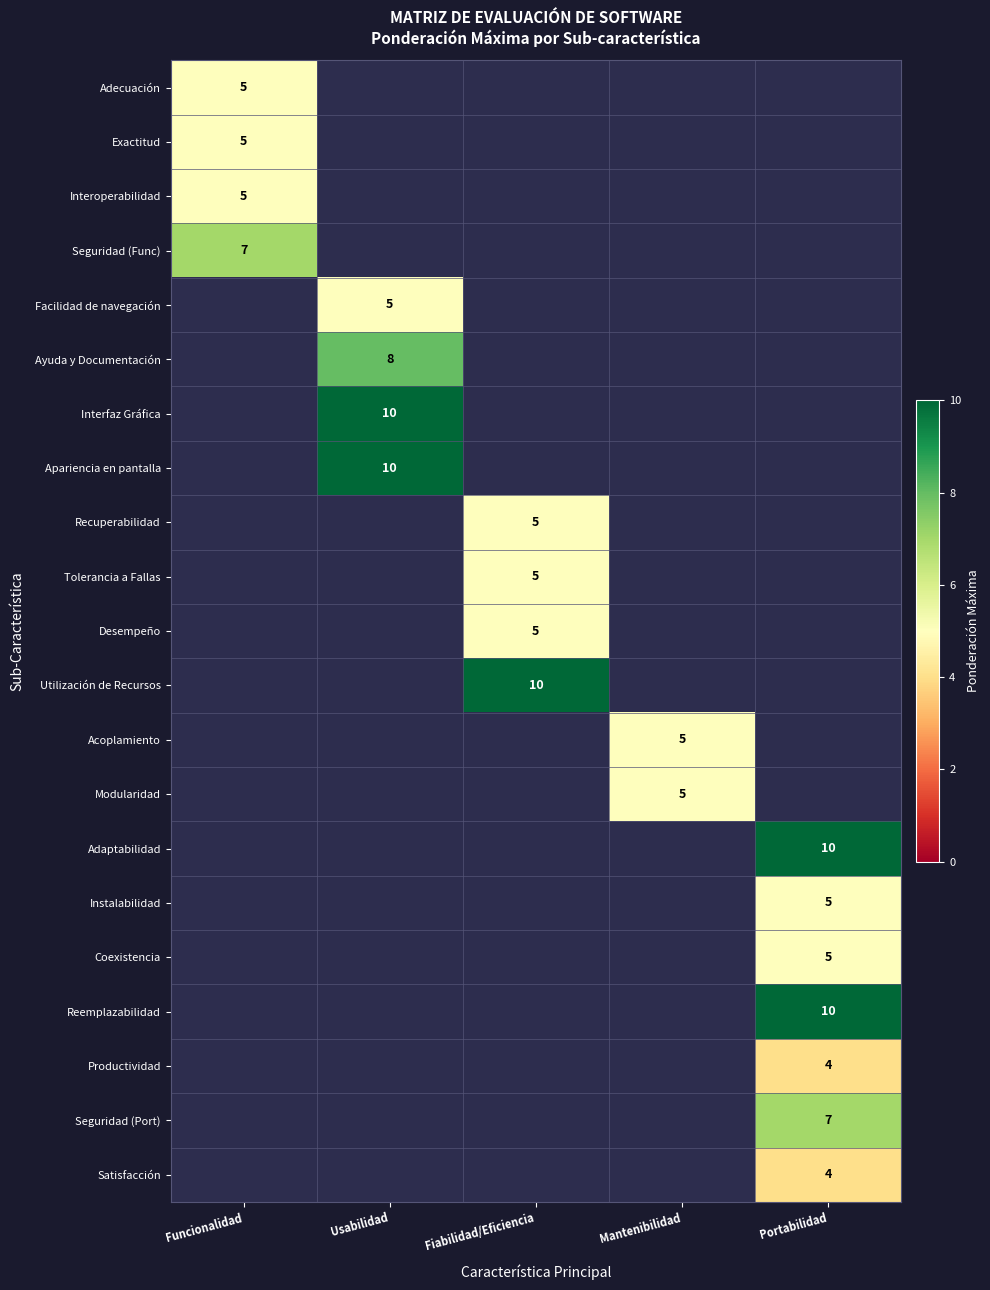

Is it true that Acoplamiento equals 5 at Mantenibilidad?

True